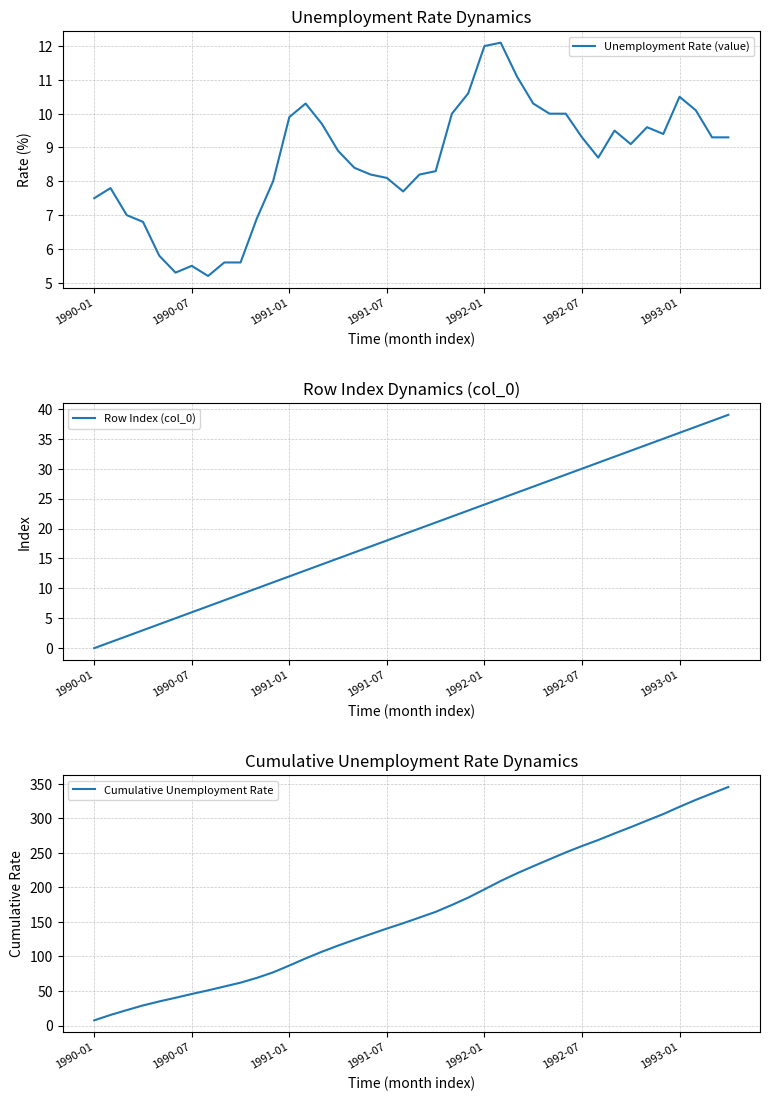

What are all the series names shown in the legend?

Unemployment Rate (value), Row Index (col_0), Cumulative Unemployment Rate